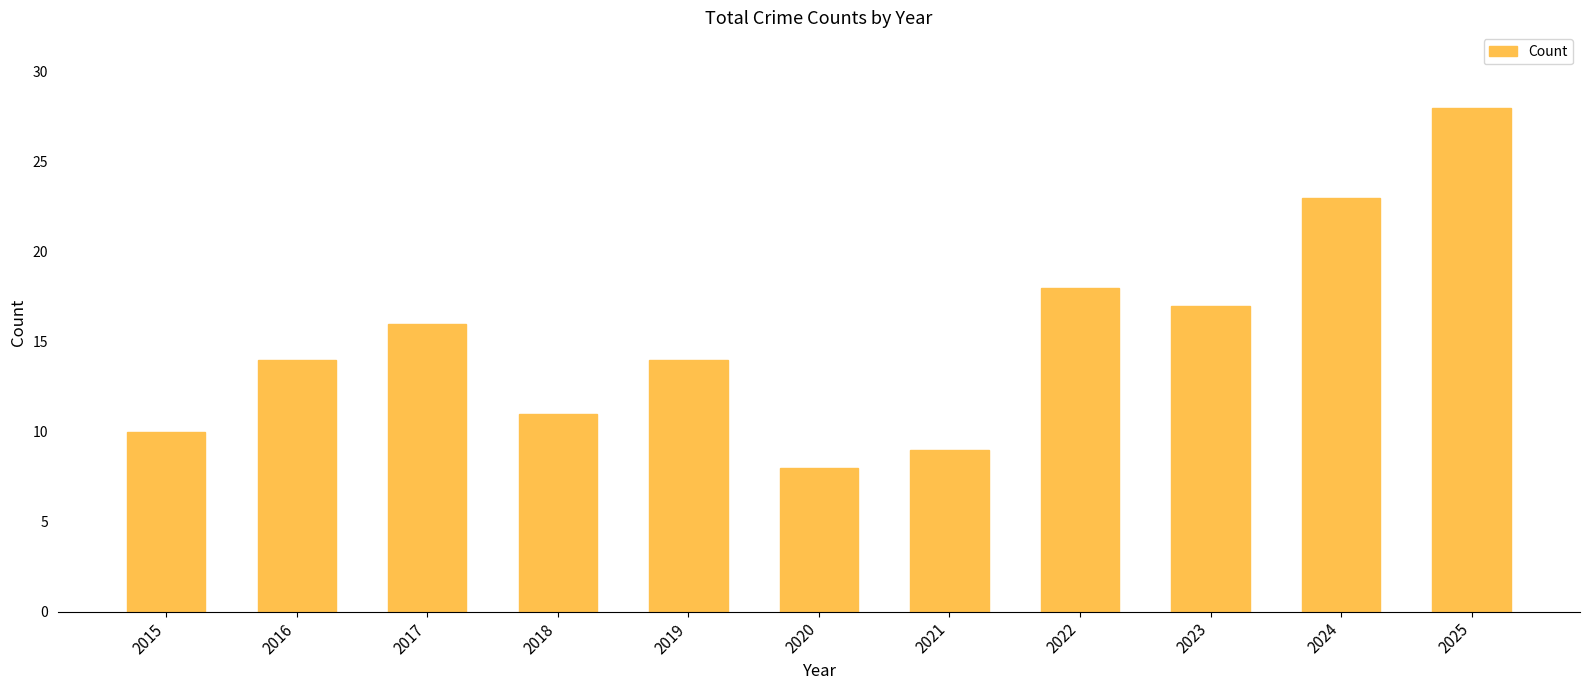

What is the sum of the values at 2016 and 2022?

32